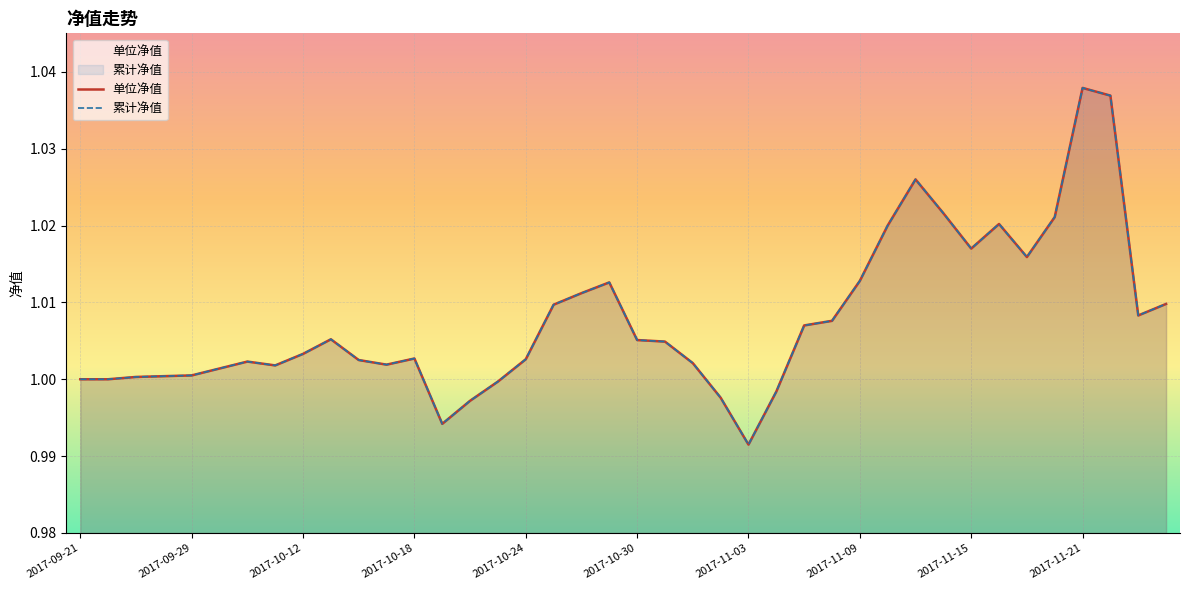

List the series in order of their peak value, lowest first.

单位净值, 累计净值